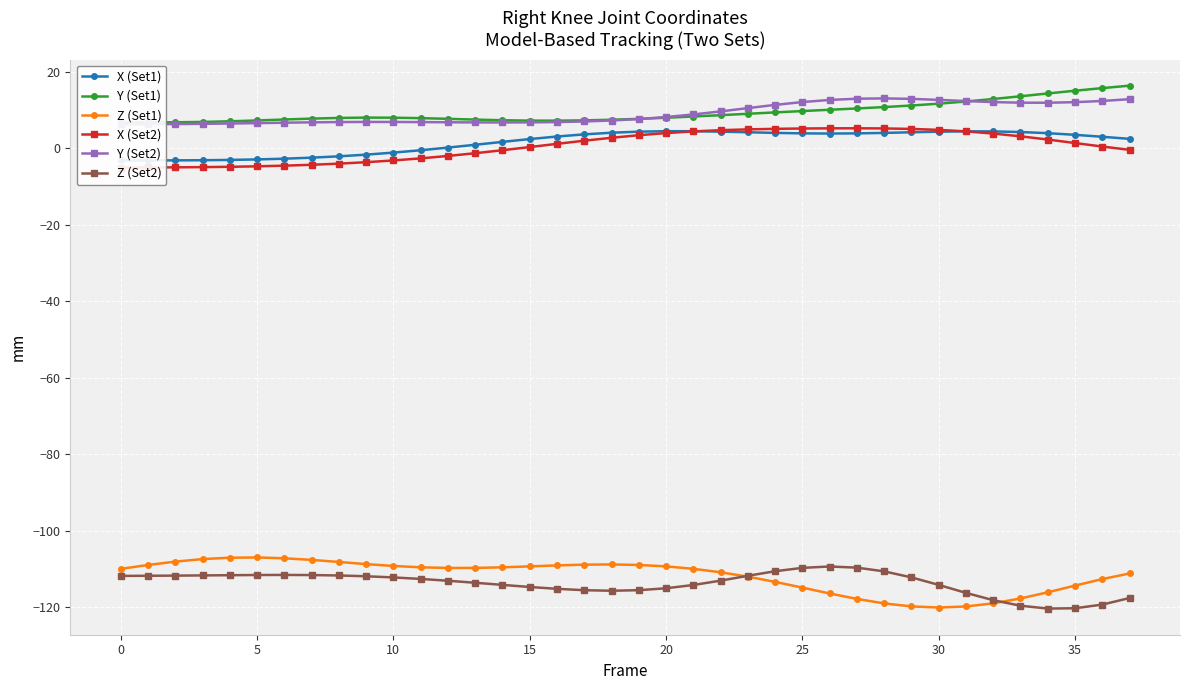

What is the minimum value for Z (Set2)?

-120.3